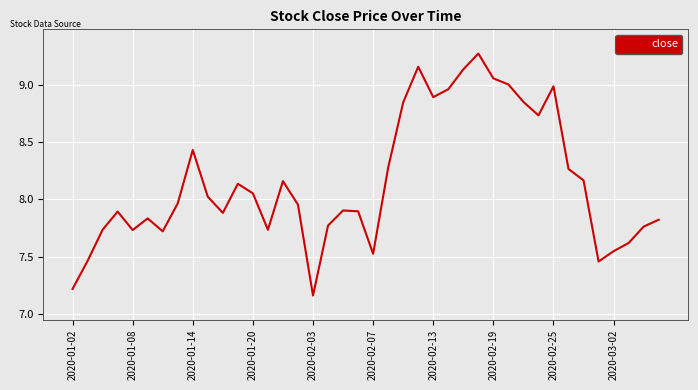

Is this an area chart (filled region under the line)?

No